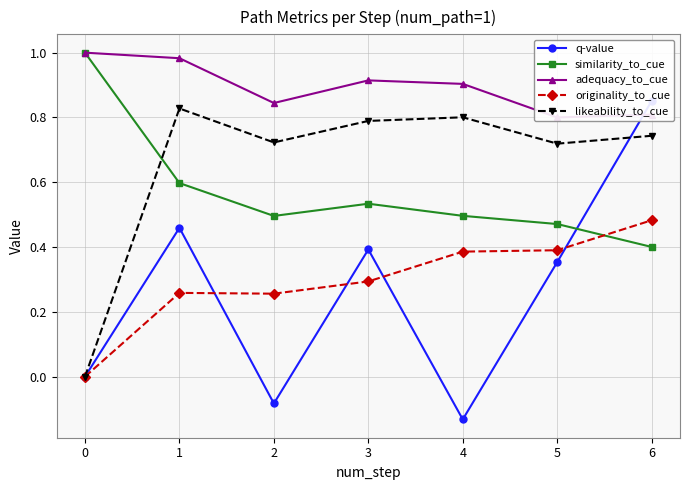

Rank the series at 3 from highest to lowest value.

adequacy_to_cue, likeability_to_cue, similarity_to_cue, q-value, originality_to_cue